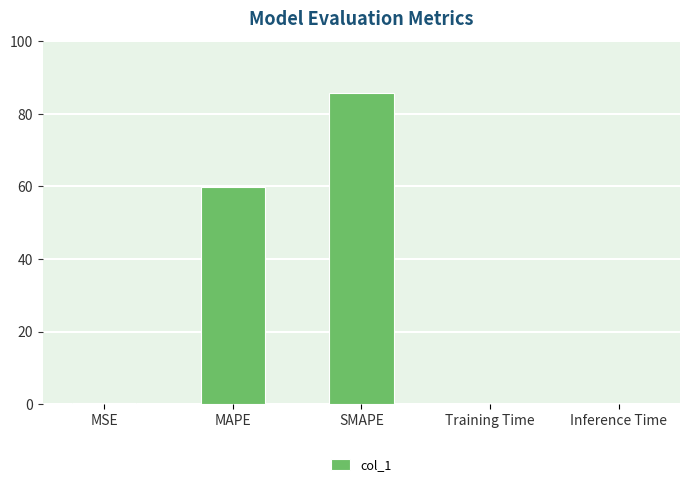

What is the greatest value displayed?

85.6